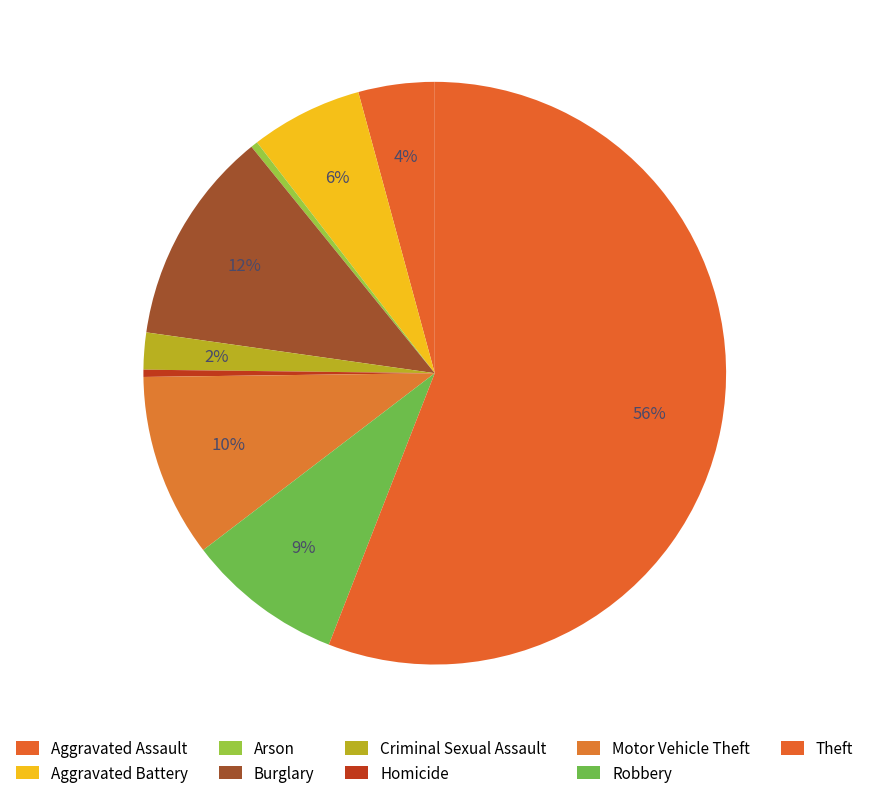

How many segments does this pie chart have?

9